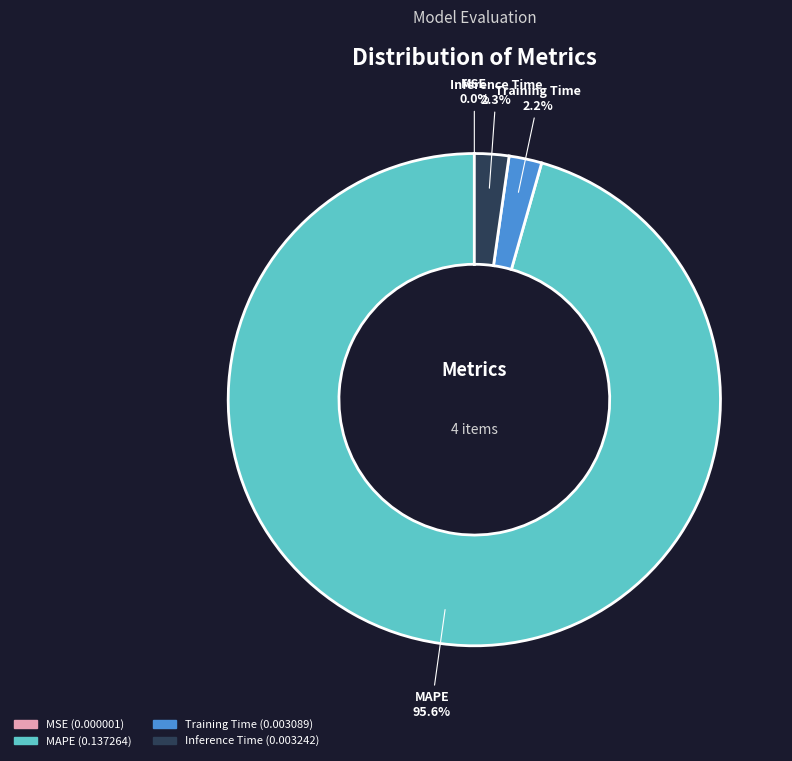

Is there any slice that represents more than half of the pie?

Yes